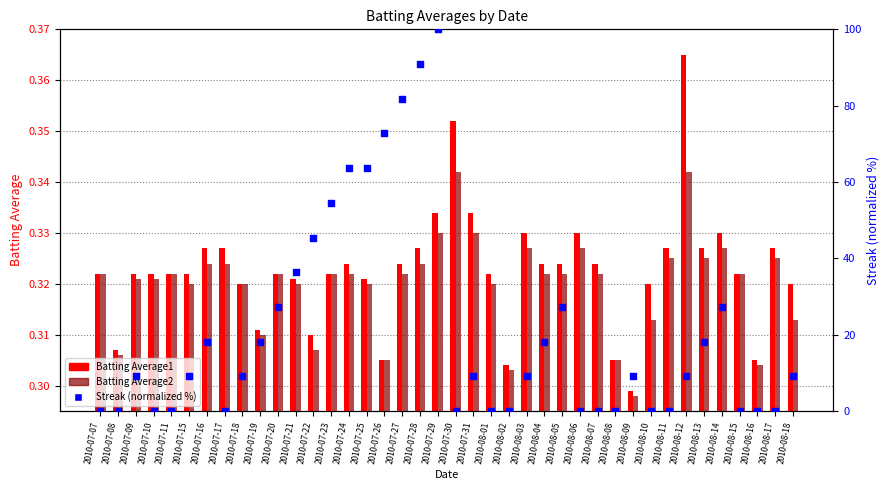

Which series has the widest spread of Y values?

Streak (percentile)